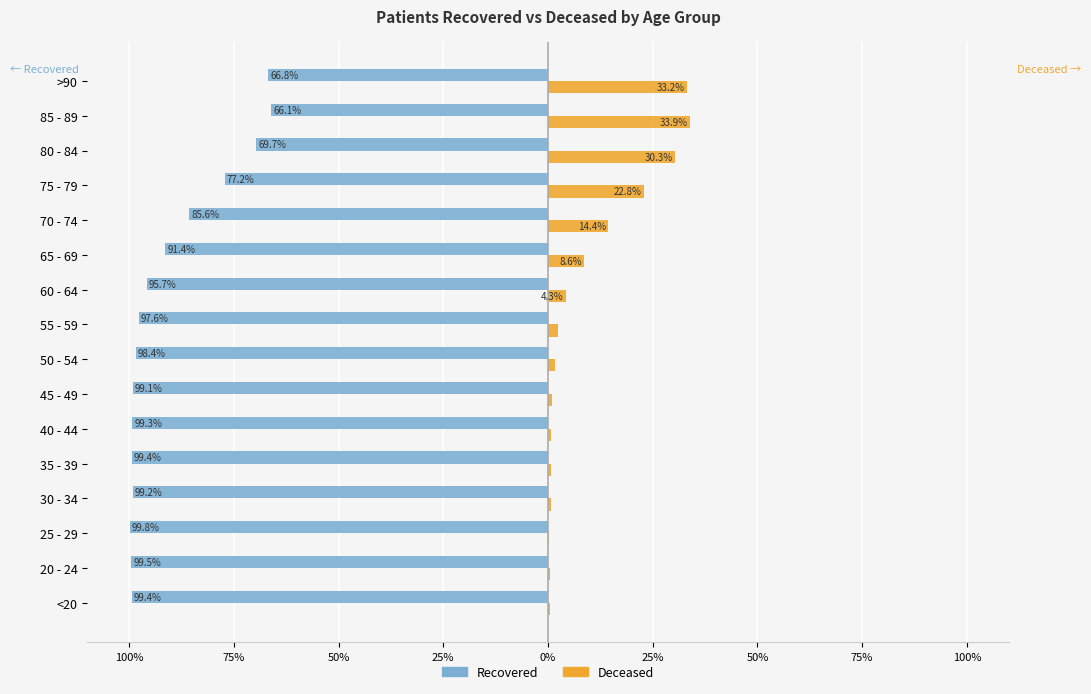

The value of patients_deceased at 70 - 74 is 14.4. True or false?

True